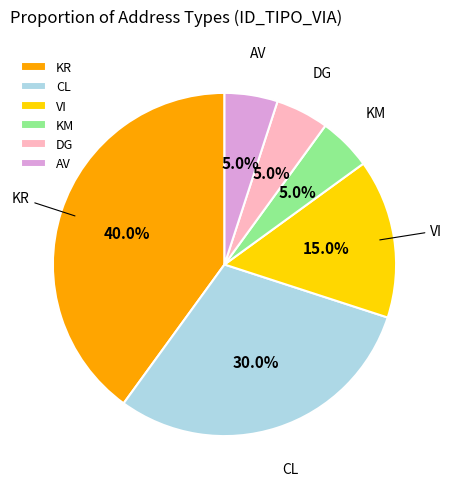

What percentage is the CL slice, to the nearest percent?

30%